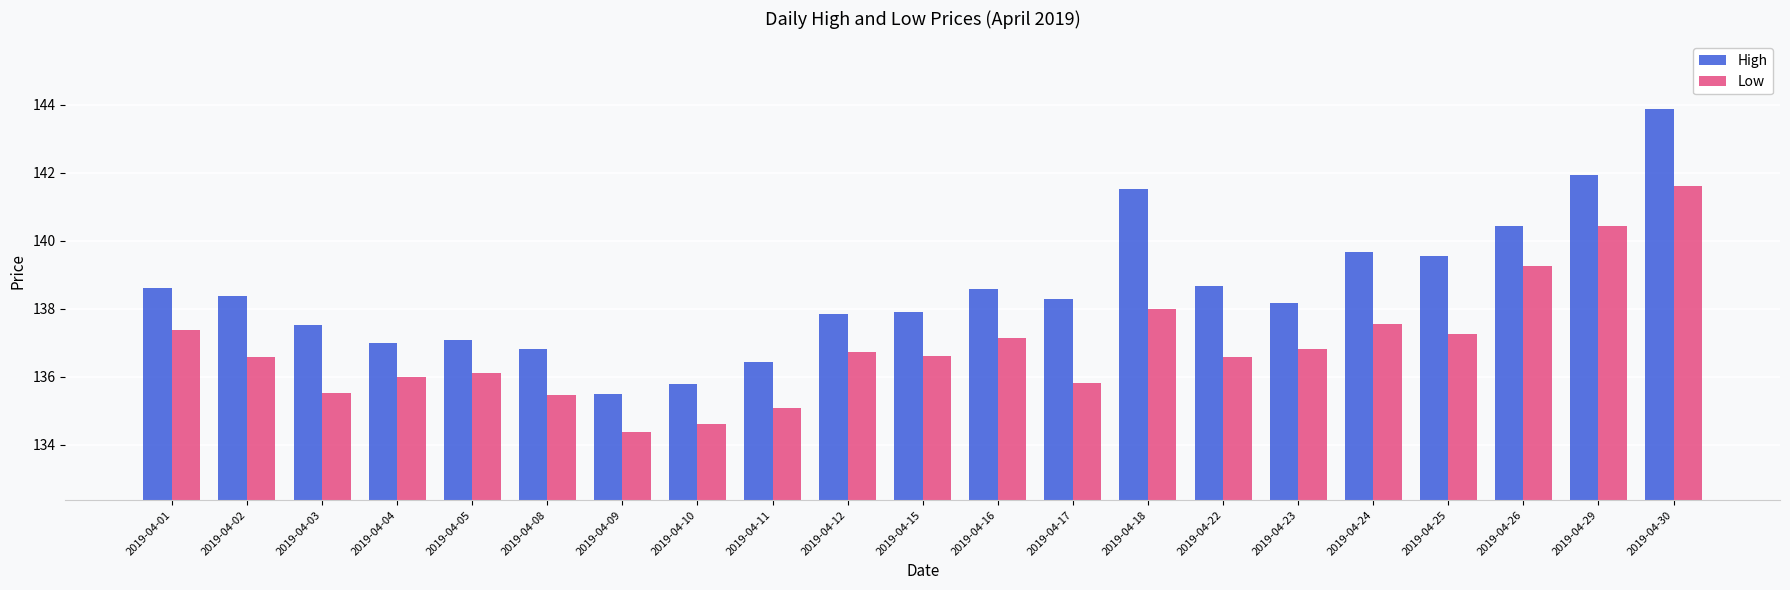

Are the bars horizontal?

No